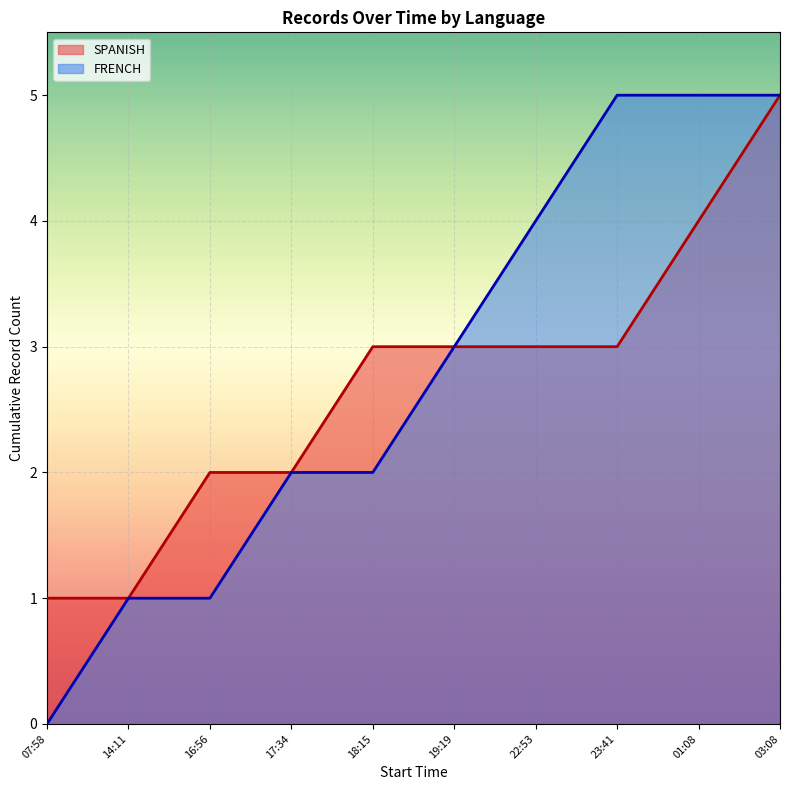

How many lines are shown in the chart?

2